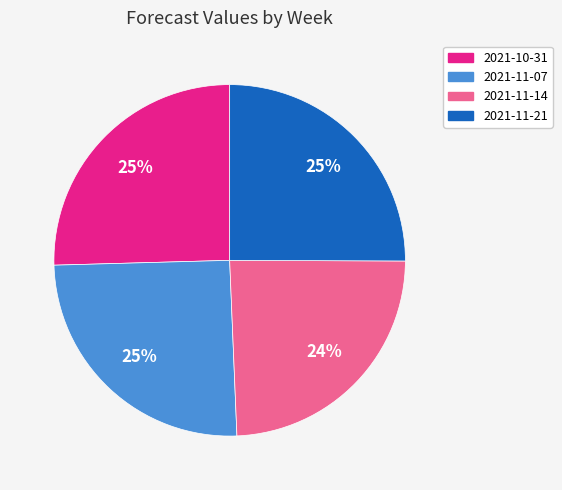

Approximately how many times larger is the value at 2021-11-07 compared to 2021-11-14?

1.0